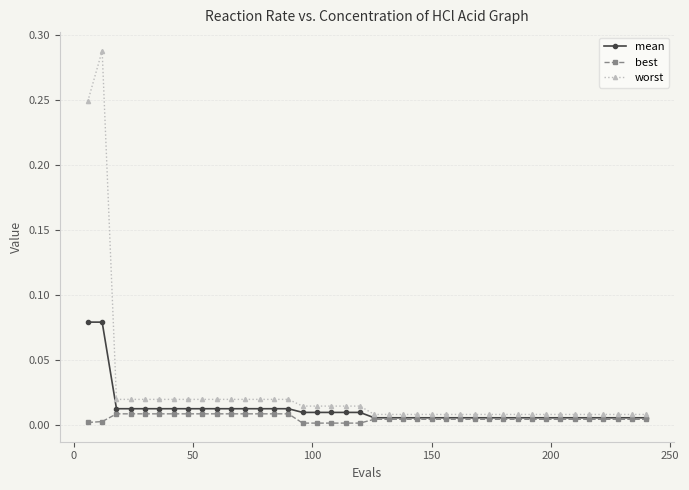

Which series has the largest total across all categories?

worst